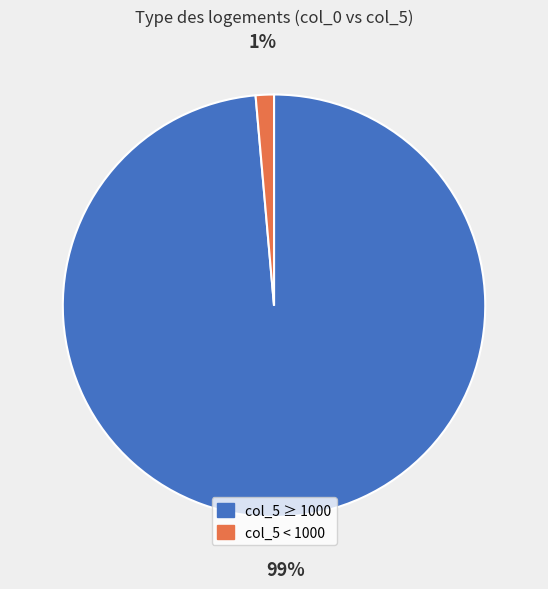

Is there a majority slice in this chart?

Yes